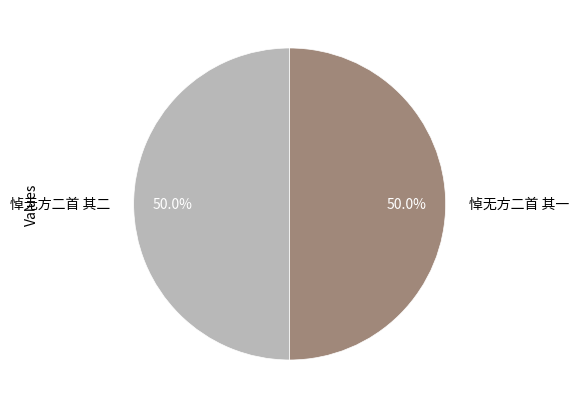

Count the number of slices in the pie.

2